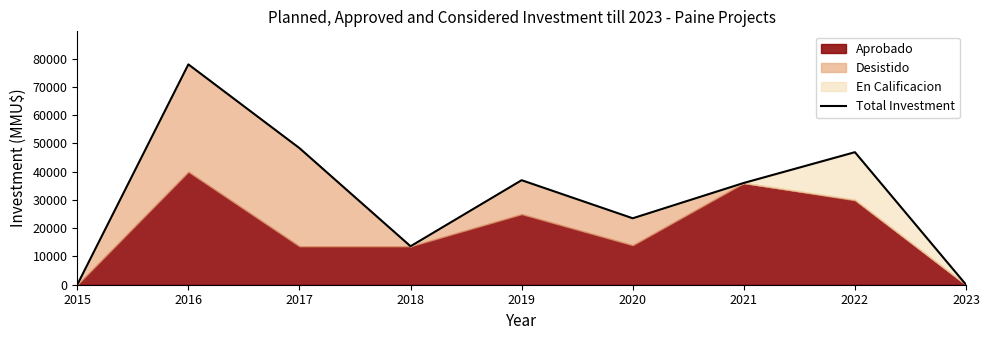

What is the change in value from 2016 to 2018?

-64386